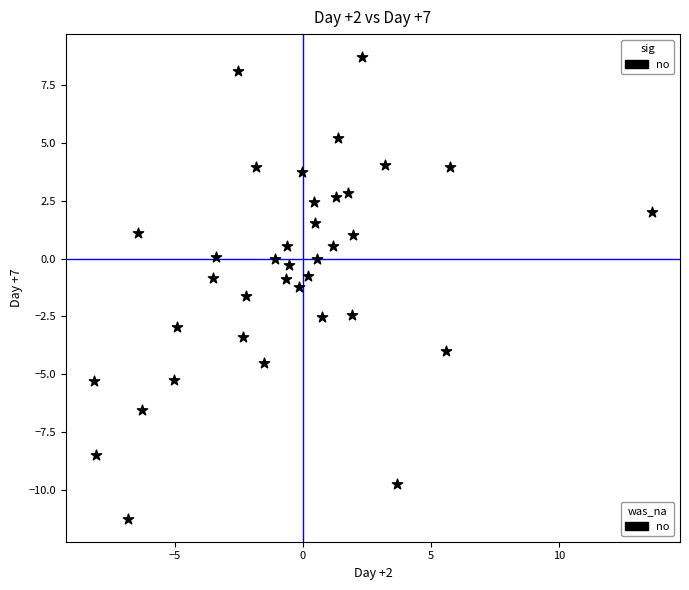

What is the range of X values (max minus min)?

21.8